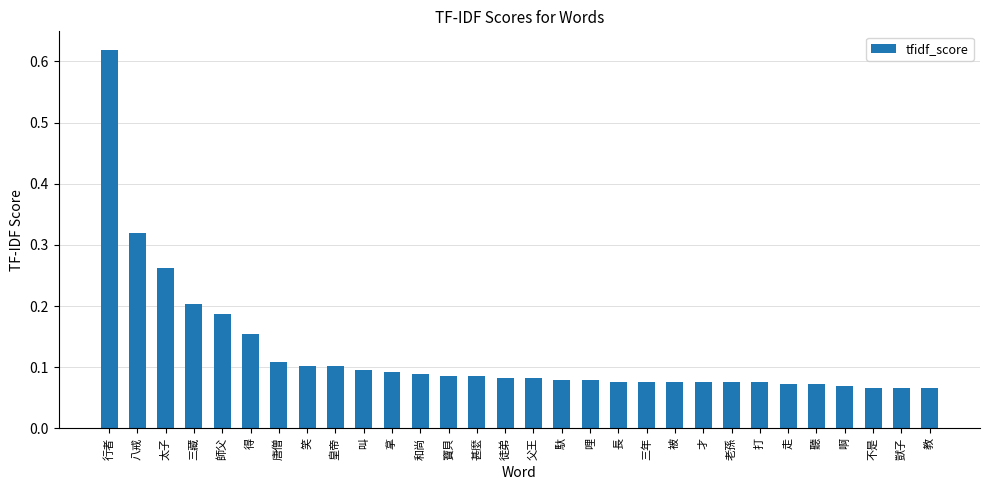

What position from the left is 不是?

28